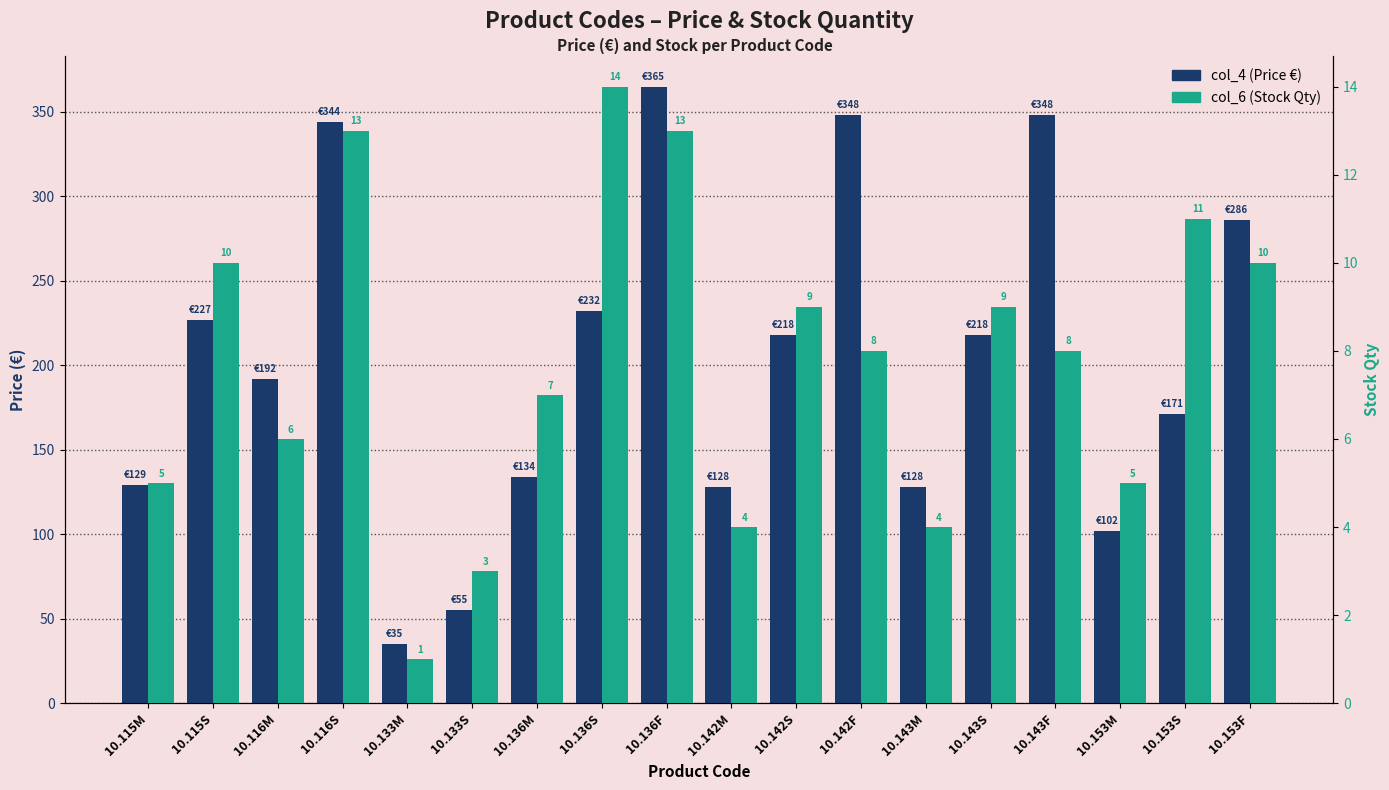

What are all the series names shown in the legend?

col_4 (Price €), col_6 (Stock Qty)